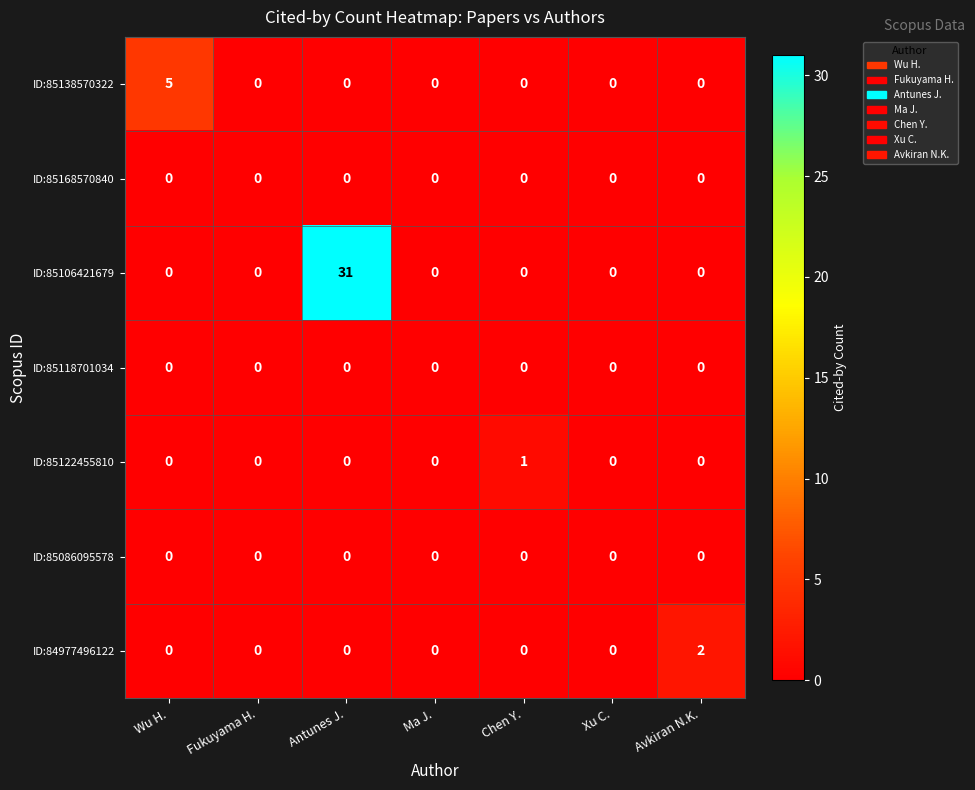

At which category is the sum across all series the highest?

Antunes J.